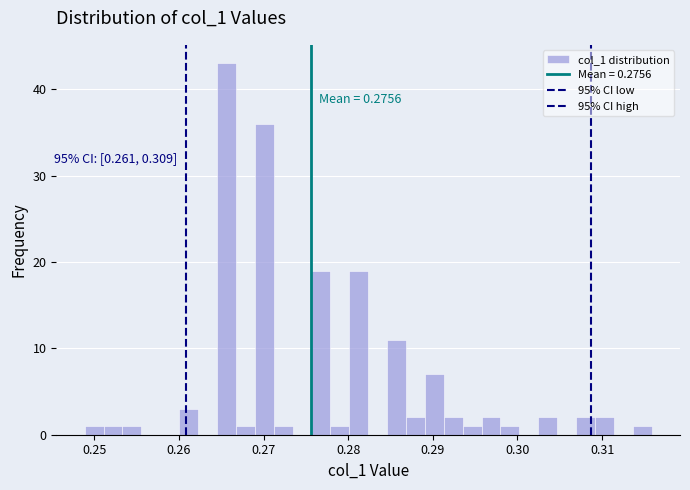

Around what value on the x-axis is the tallest bar? Give the approximate position of its centre, as read against the axis.

0.266